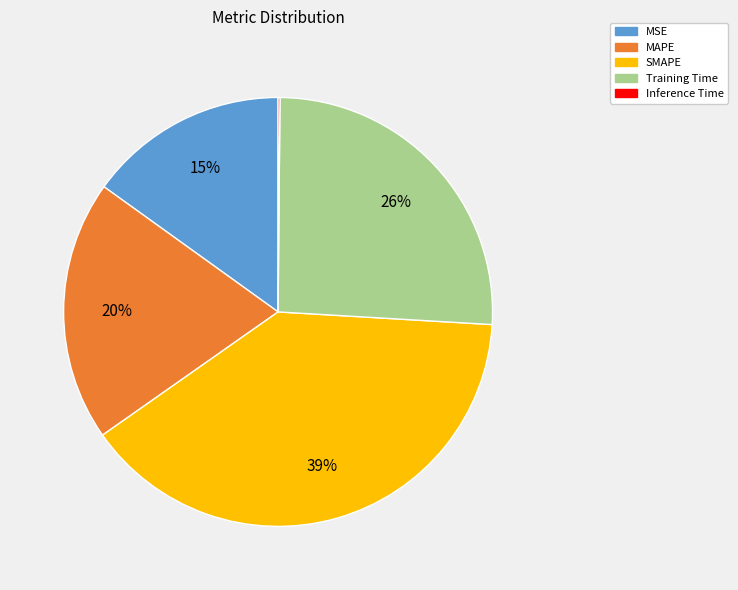

What is the largest slice in the pie chart?

SMAPE